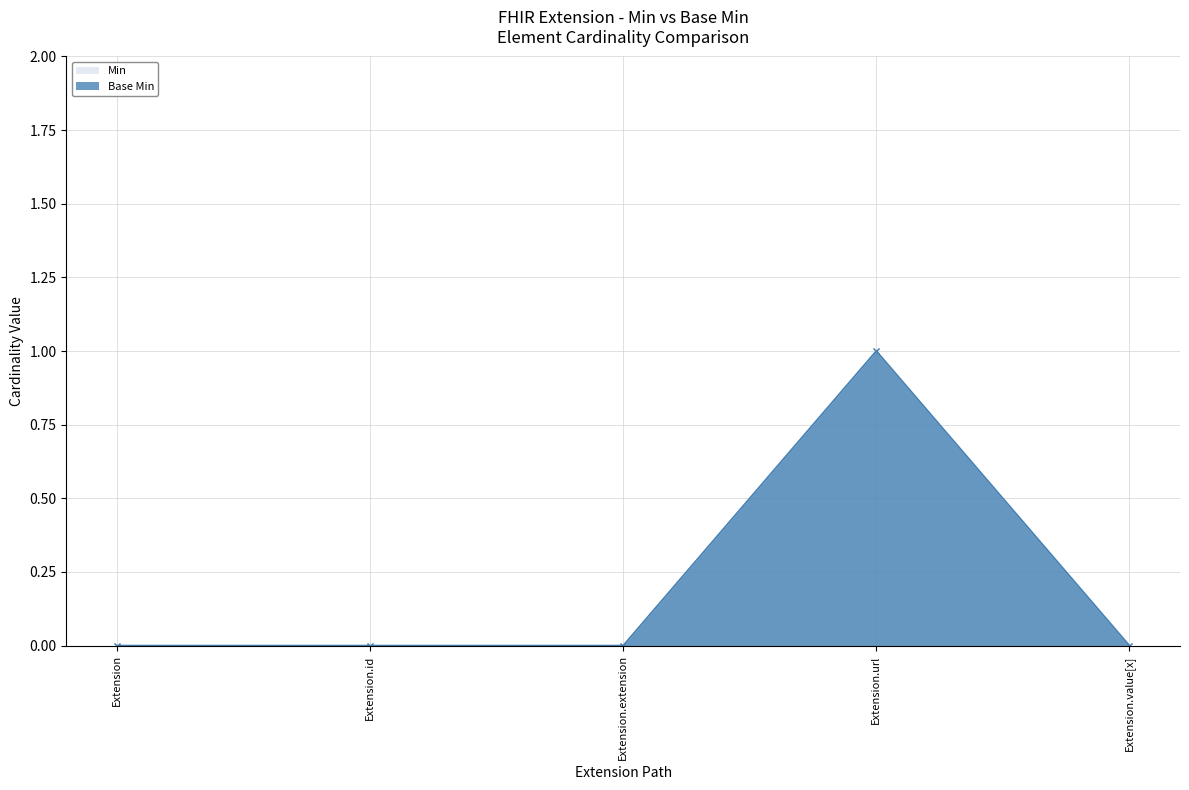

True or false: Base Min and Min cross at least once.

False